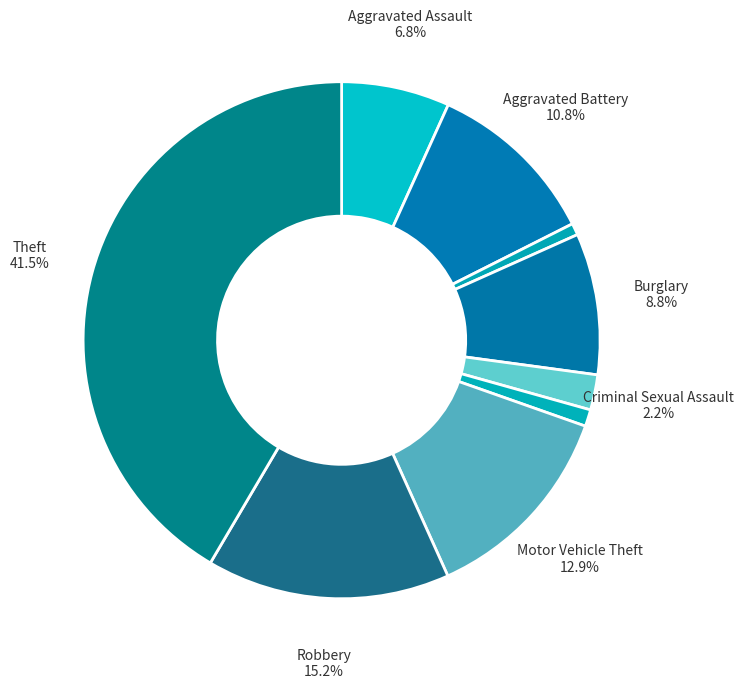

How many slices are in this pie chart?

9